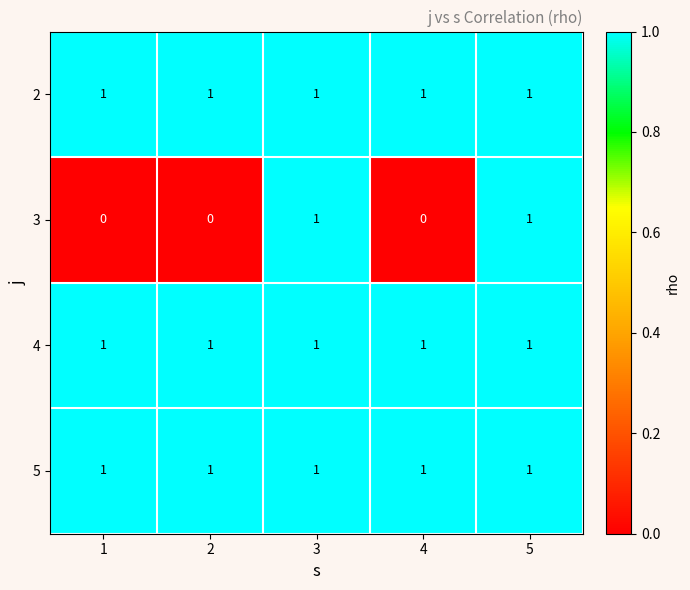

True or false: 5 has a value of 1 at 5.

True